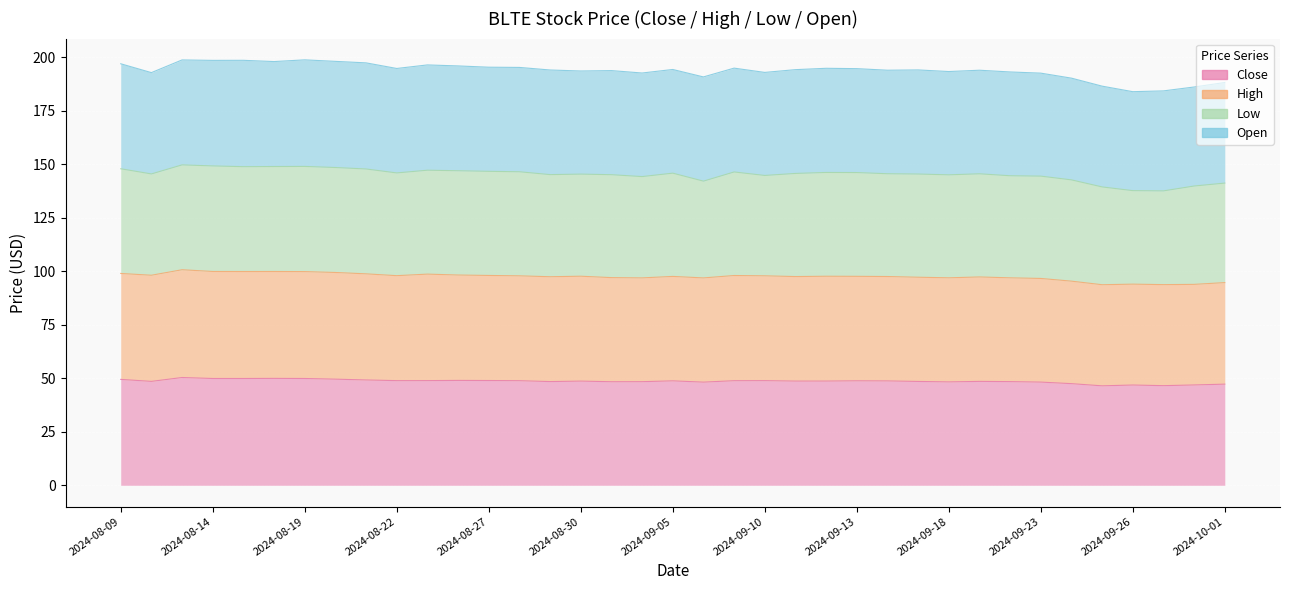

True or false: Close and High cross at least once.

False